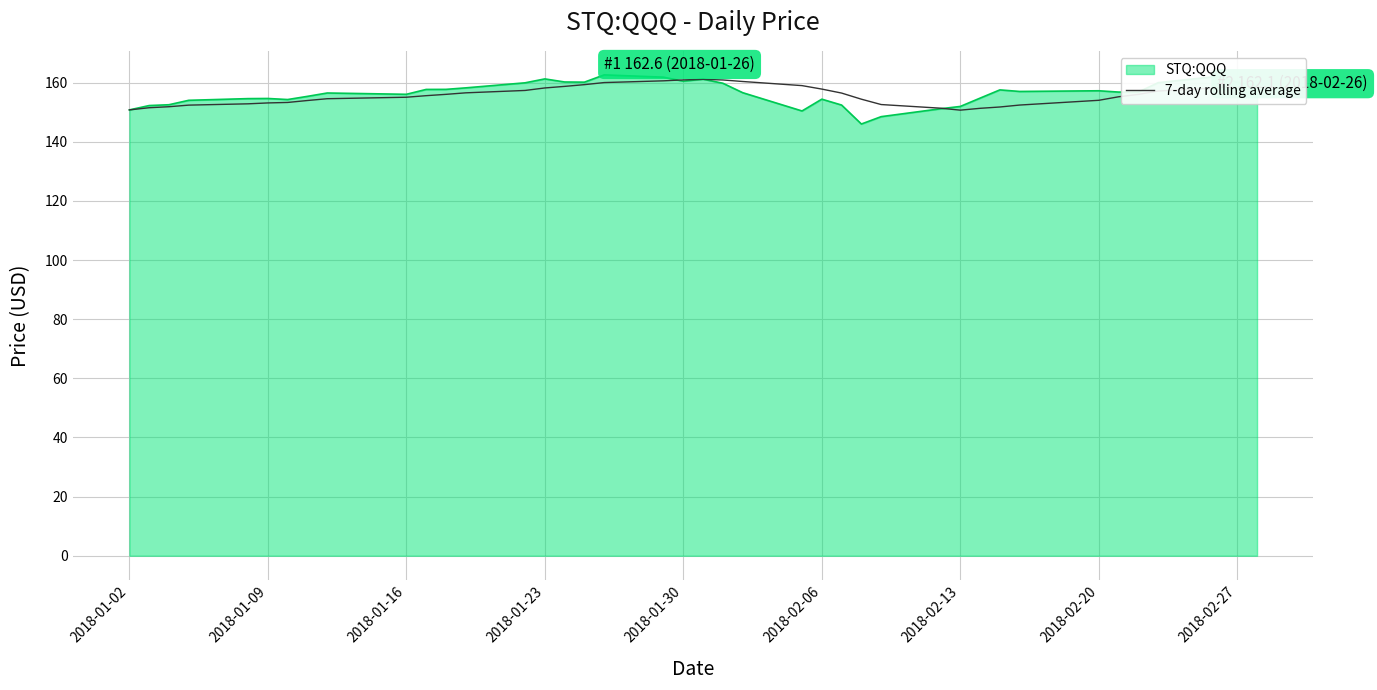

What is the maximum value shown in the chart?

162.6